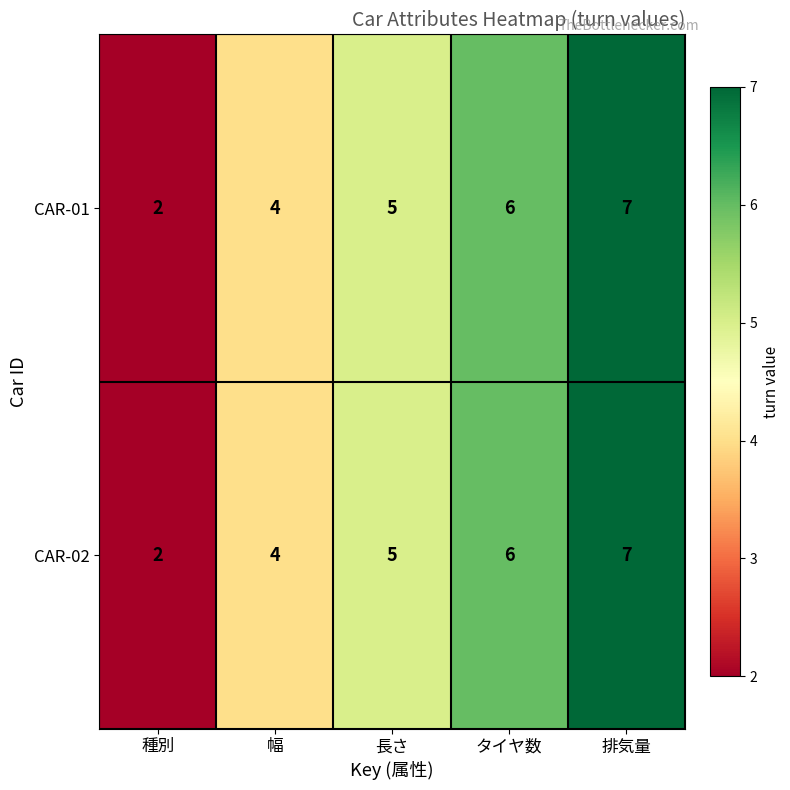

What is the maximum value shown in the chart?

7